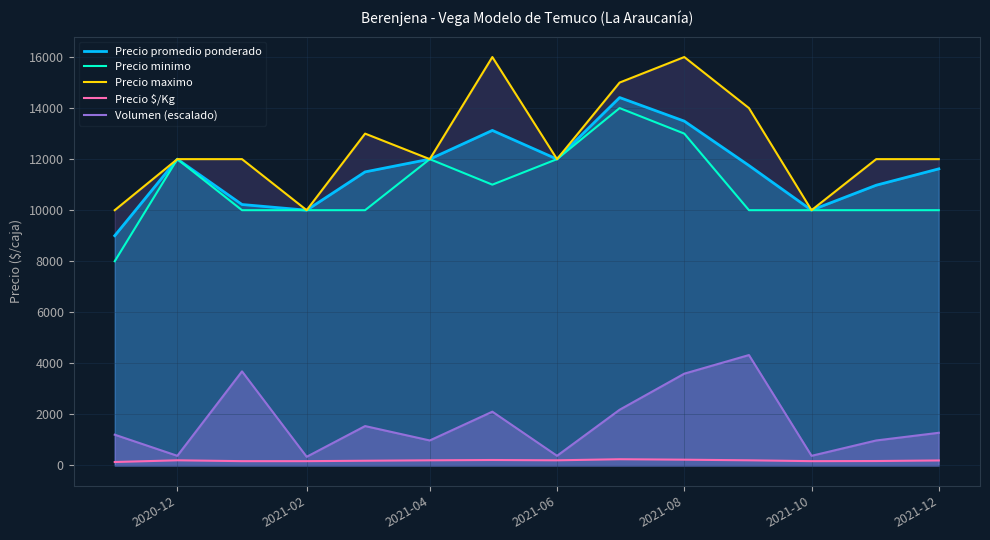

Which series has the largest total across all categories?

Precio maximo